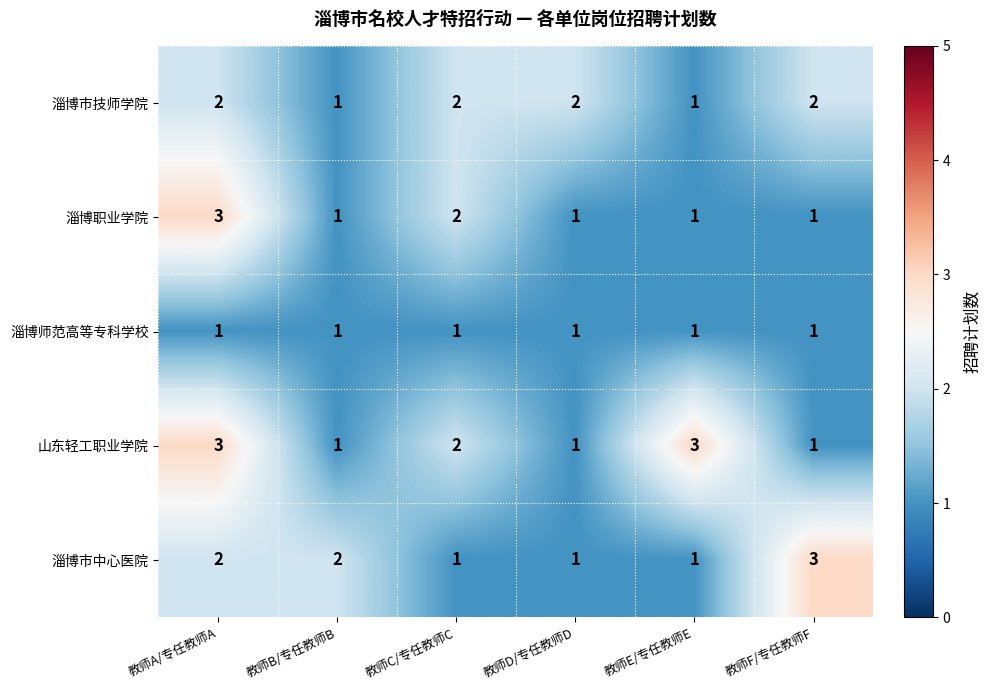

The 淄博职业学院 series shows 2 at 教师D/专任教师D. True or false?

False